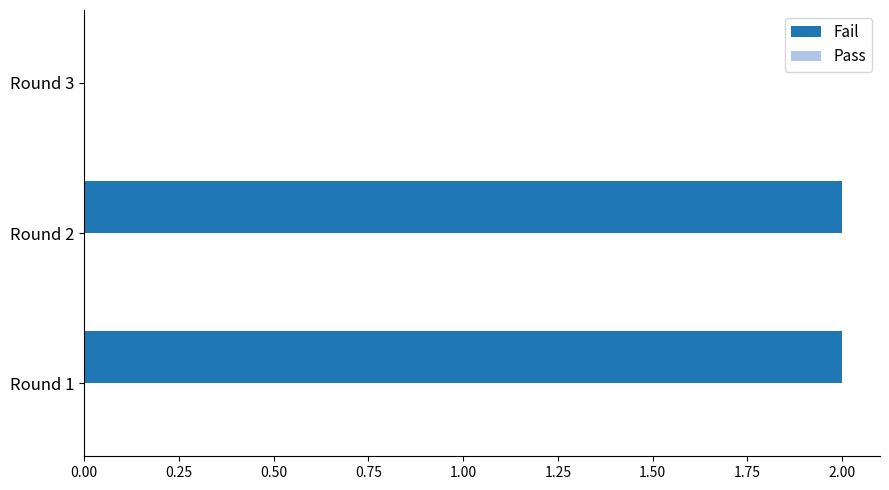

What is the sum of all values?

4